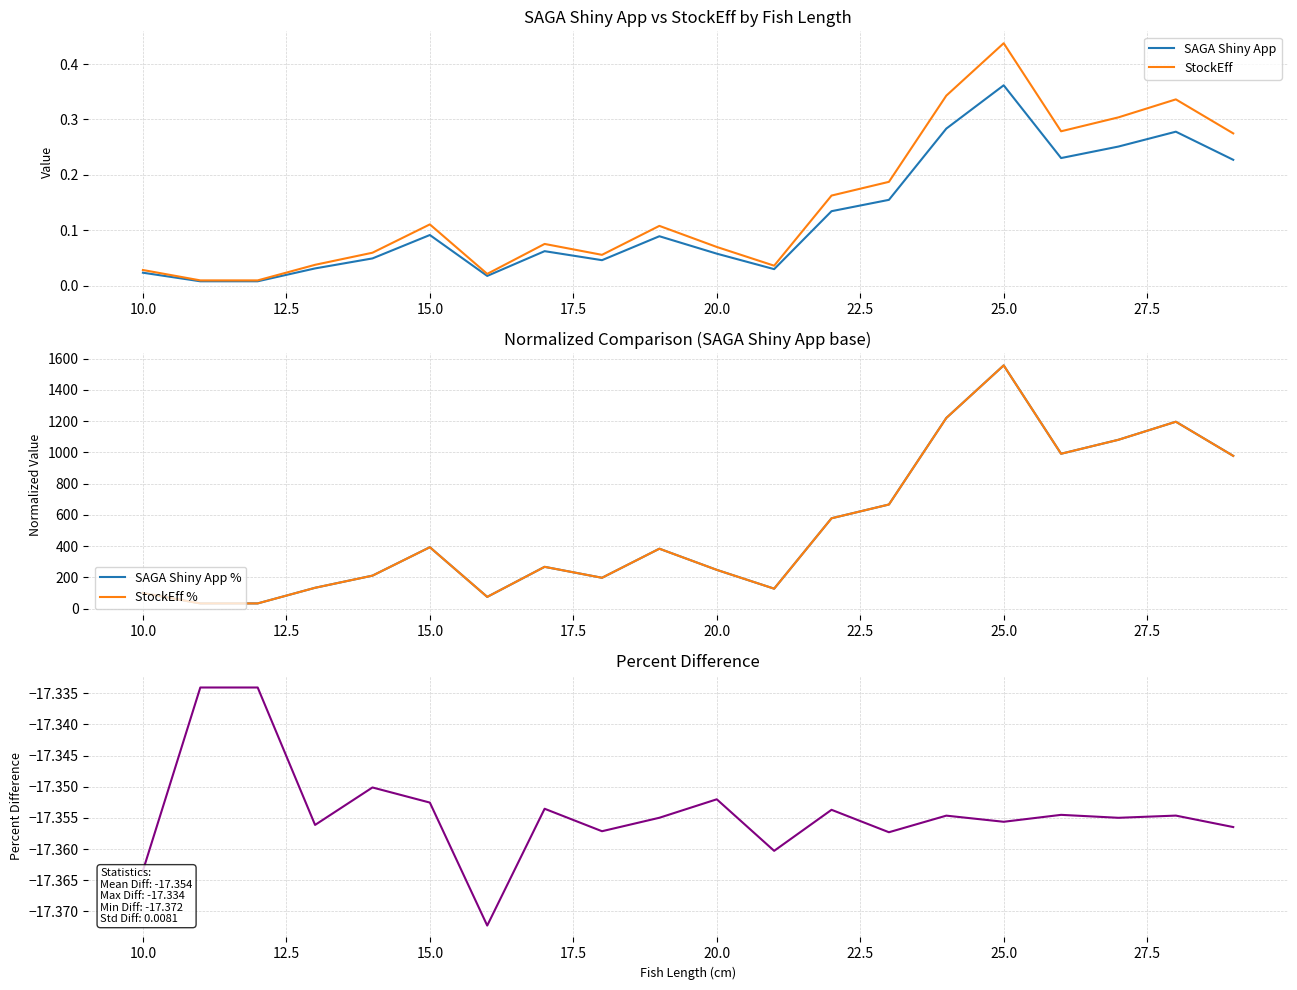

At which category does SAGA Shiny App reach its first local peak?

15.0